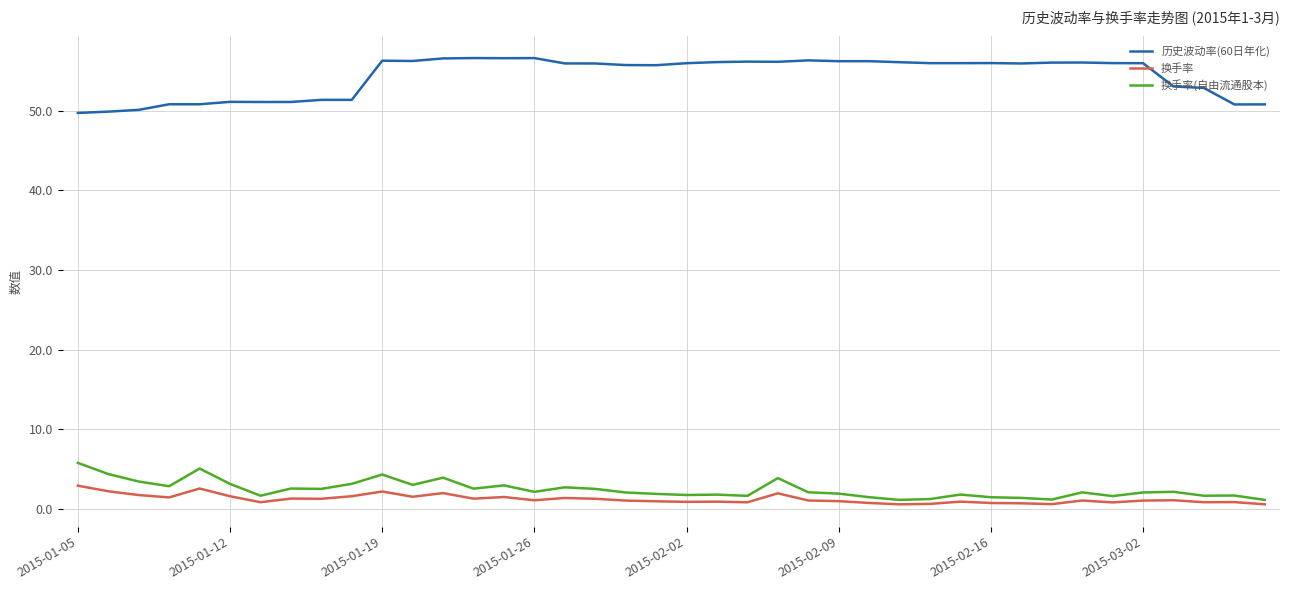

Which series has the largest total across all categories?

历史波动率(60日年化)